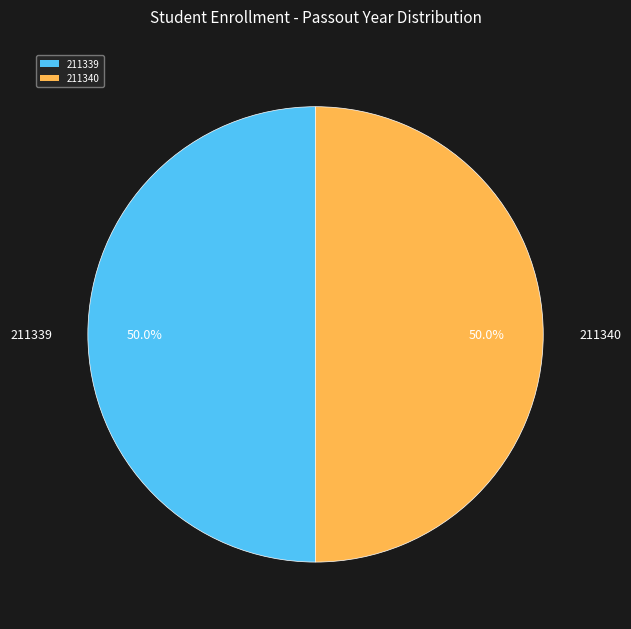

Combined, what portion of the pie is 211340 and 211339?

100.0%